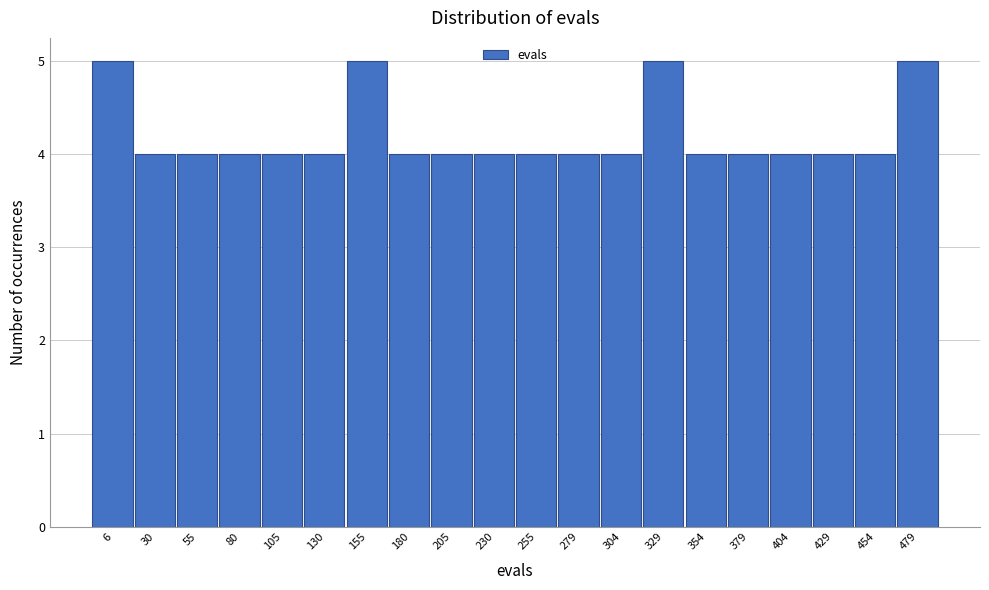

Reading left to right, extract all data points from this chart.

6=5	30=4	55=4	80=4	105=4	130=4	155=5	180=4	205=4	230=4	255=4	279=4	304=4	329=5	354=4	379=4	404=4	429=4	454=4	479=5